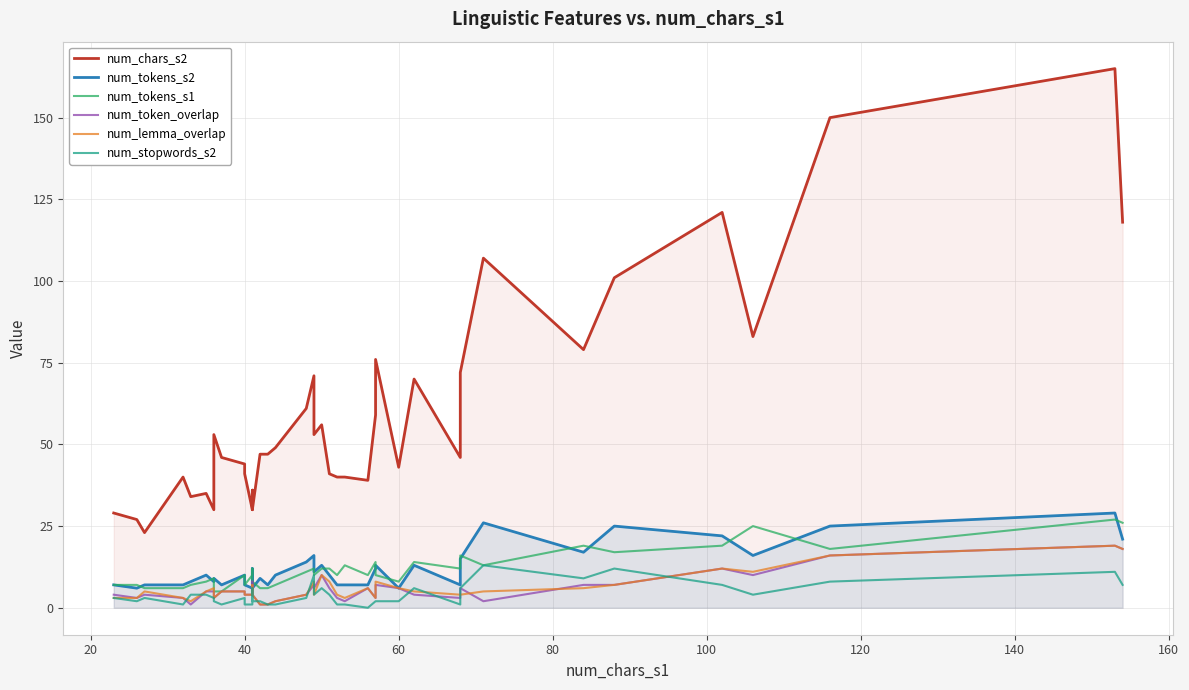

What is the difference between the second highest and second lowest values in the num_chars_s2 series?

123